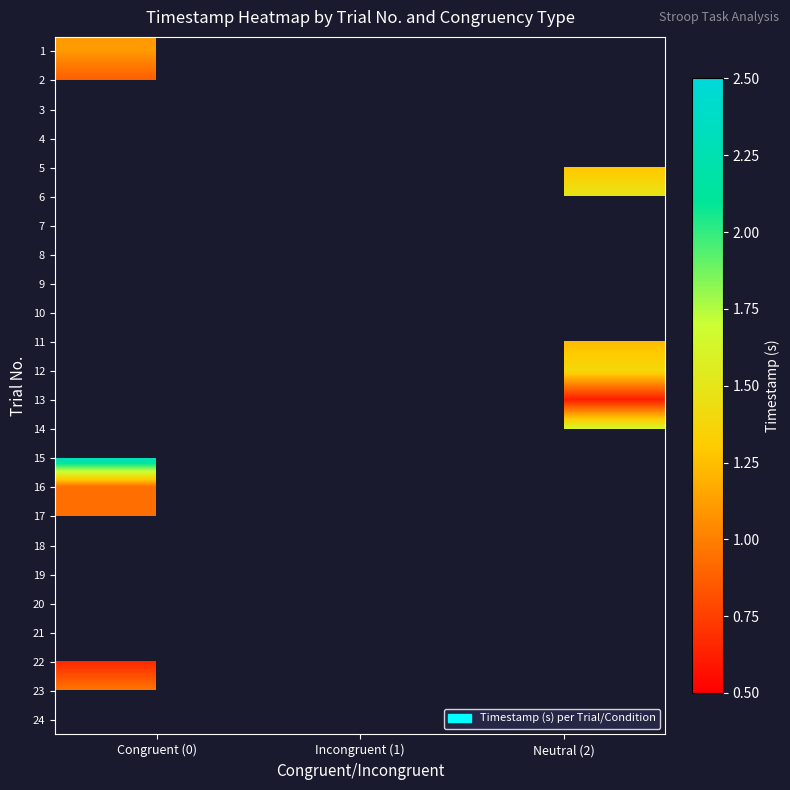

At how many categories does at least one series exceed 2?

2